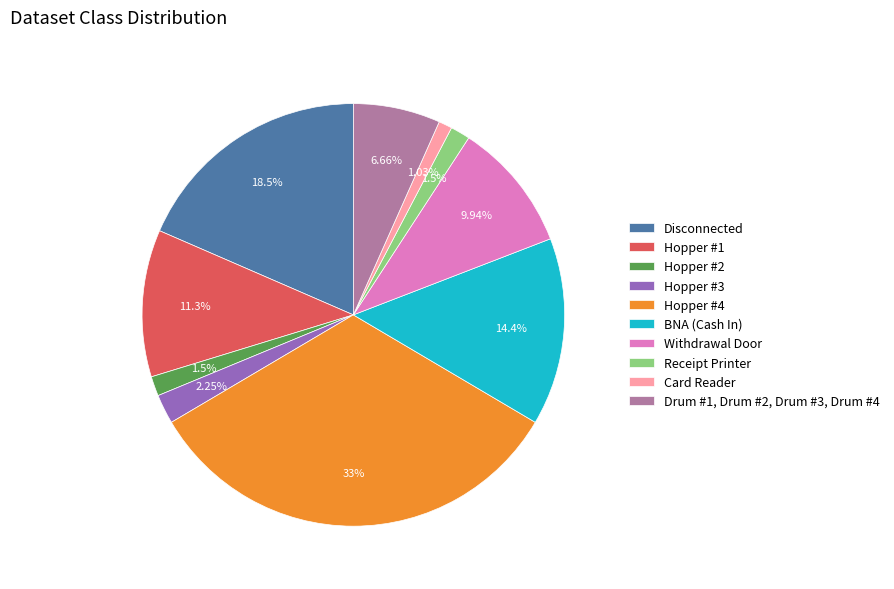

Between Hopper #2 and Withdrawal Door, which is larger?

Withdrawal Door